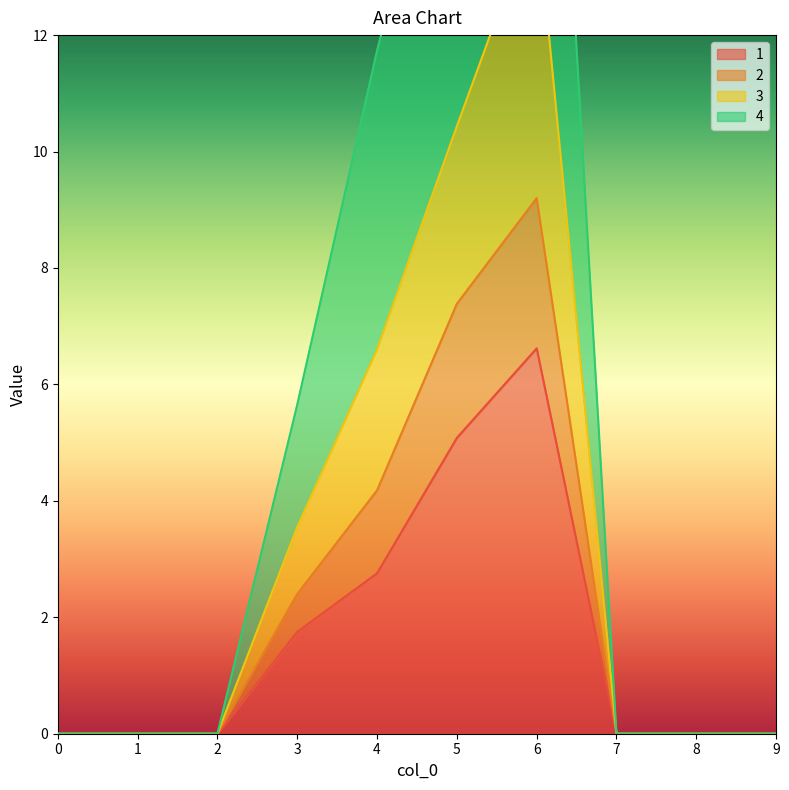

What is the average value of the 4 series?

3.5